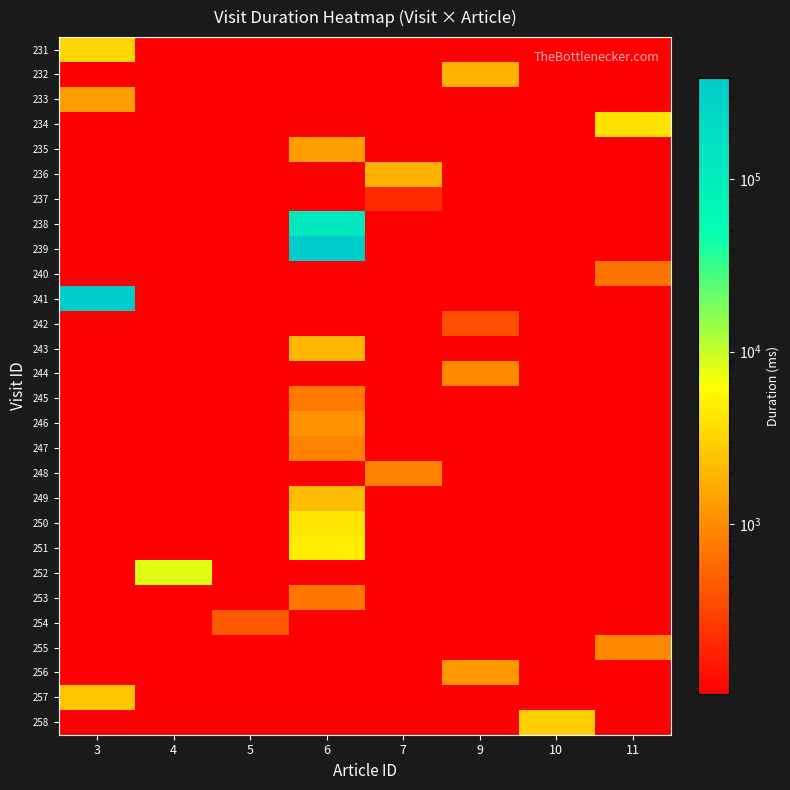

At how many categories does at least one series exceed 352396?

2